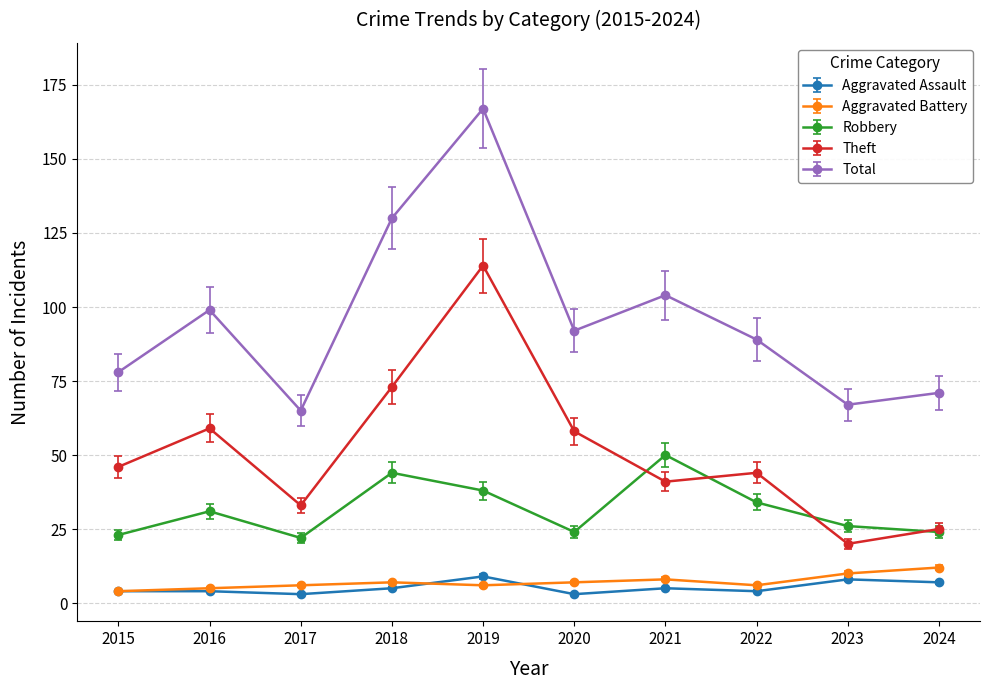

At which category is the sum across all series the highest?

2019